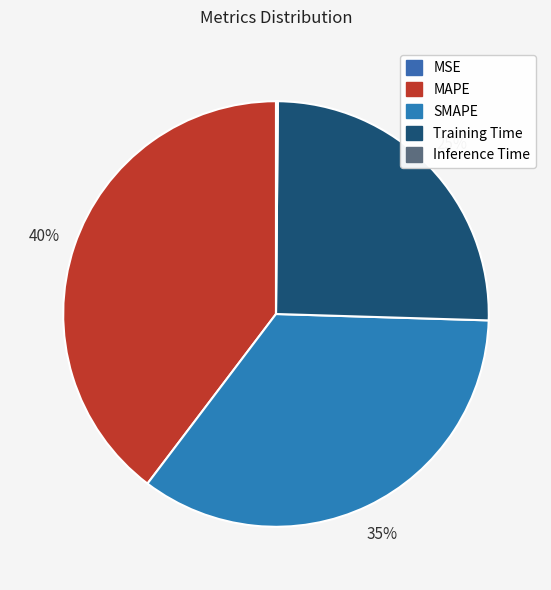

What is the smallest slice in the pie chart?

MSE